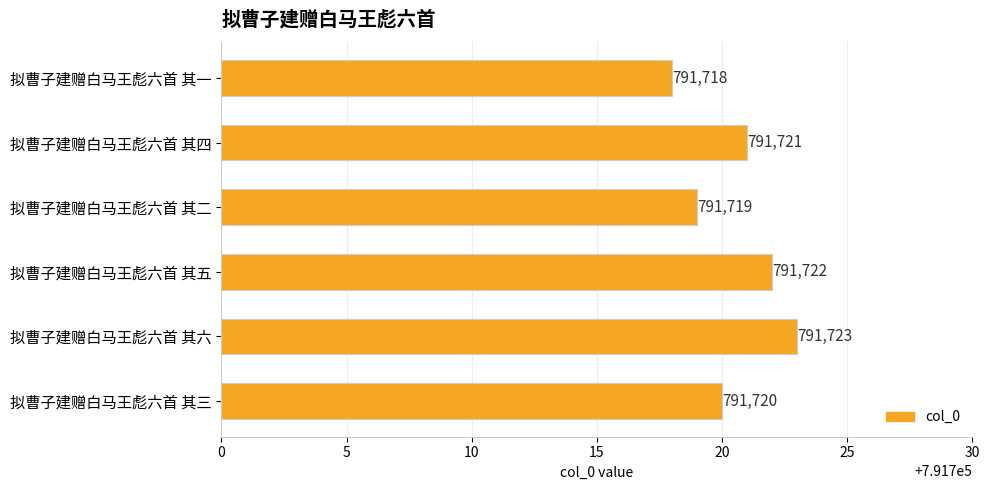

Which category has the highest value across all series?

拟曹子建赠白马王彪六首 其六